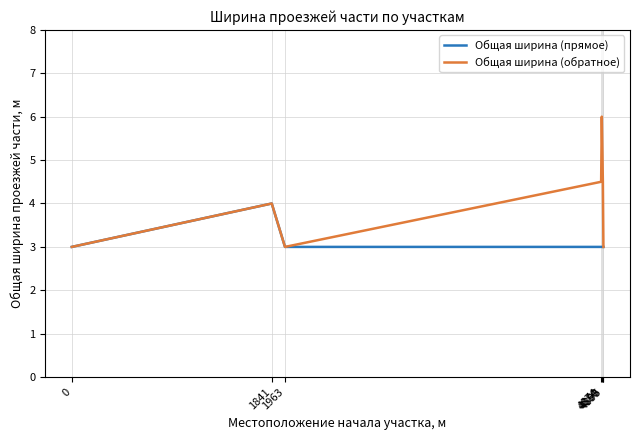

Which series has the largest range (max minus min)?

Общая ширина (обратное)